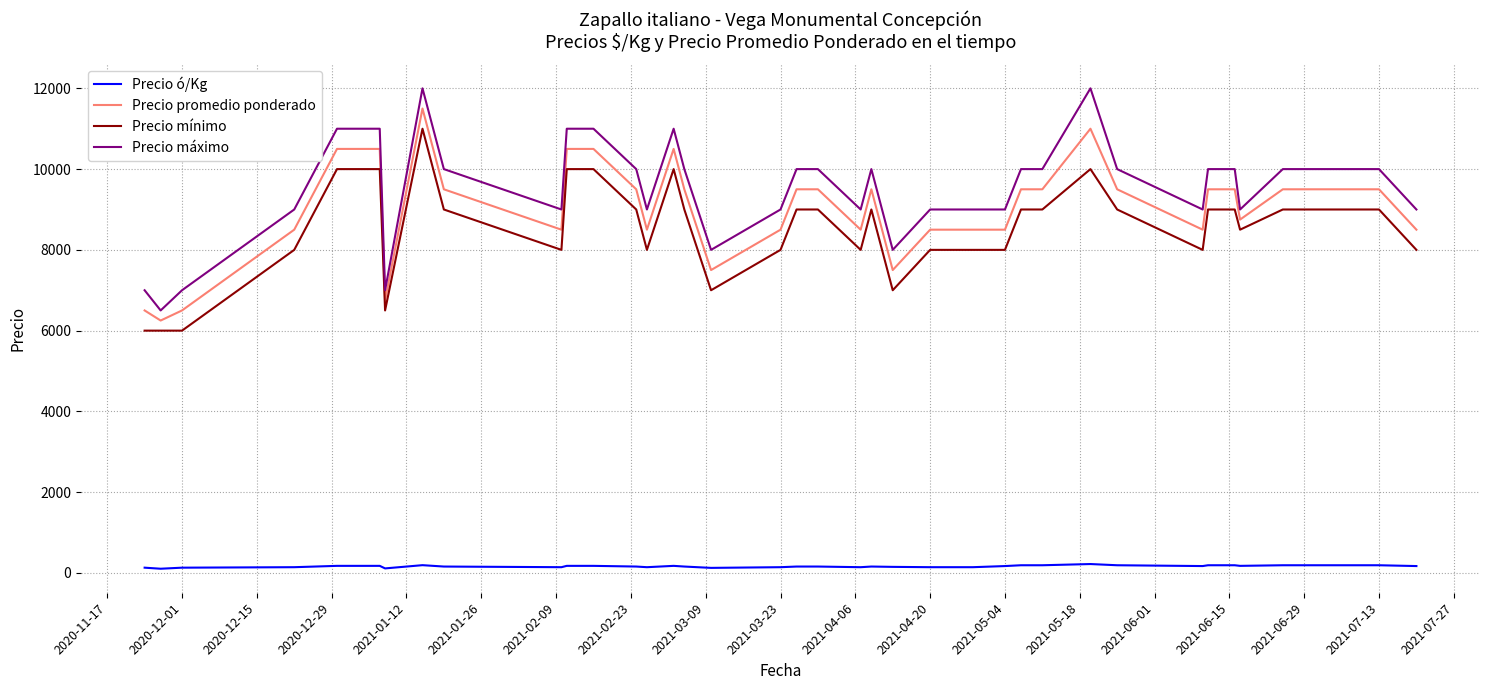

What is the lowest value of the Precio máximo series?

6500